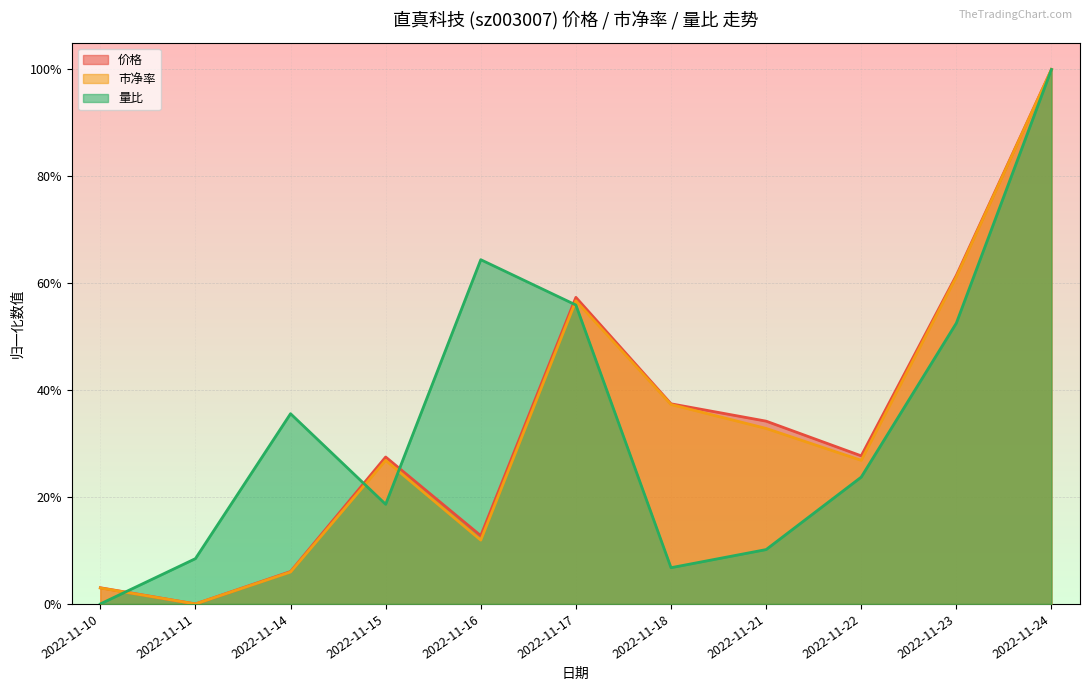

True or false: 市净率 has a value of 1.0 at 2022-11-24.

True